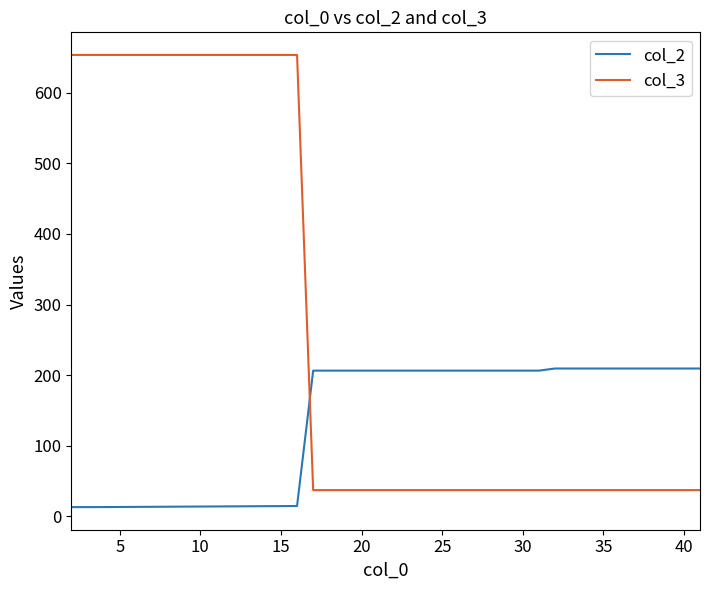

Which series has the widest spread of values?

col_3